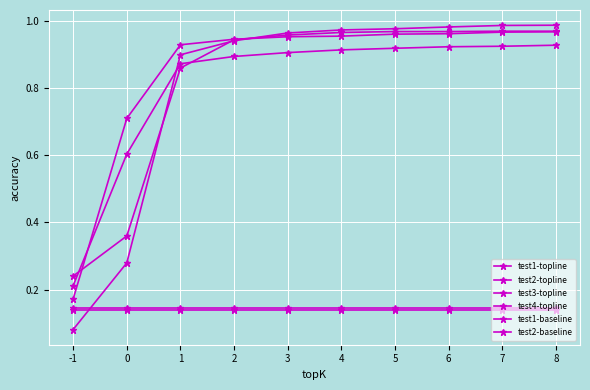

True or false: test1-topline has more than 2 interior local peaks.

False